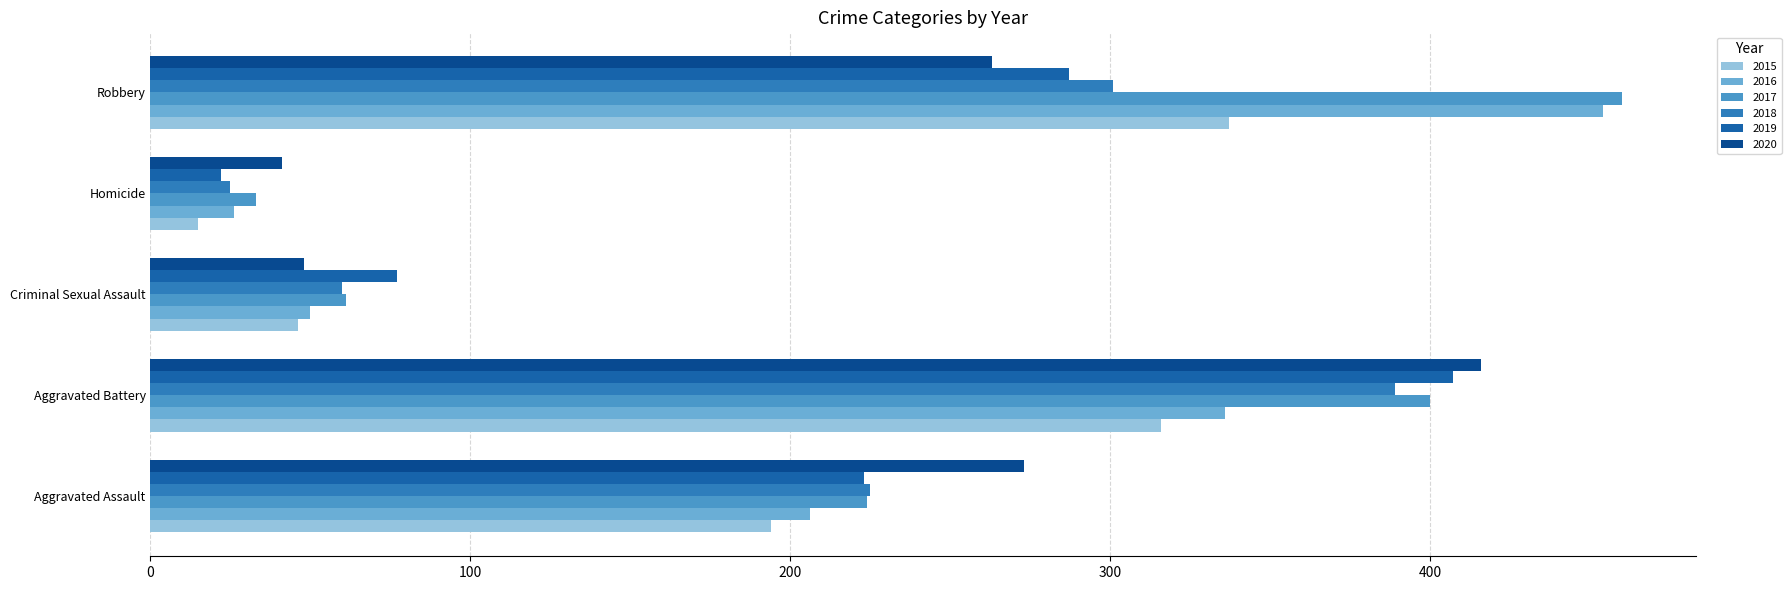

Reading left to right, extract all data points from this chart.

2015: 194	316	46	15	337
2016: 206	336	50	26	454
2017: 224	400	61	33	460
2018: 225	389	60	25	301
2019: 223	407	77	22	287
2020: 273	416	48	41	263